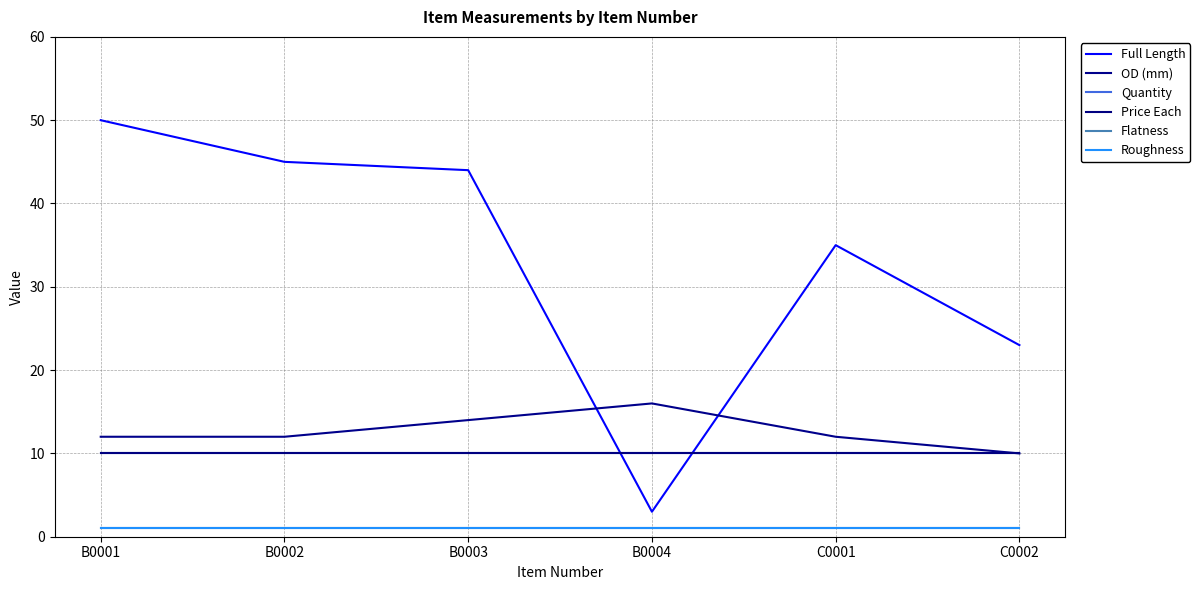

True or false: Quantity has more than 2 interior local peaks.

False